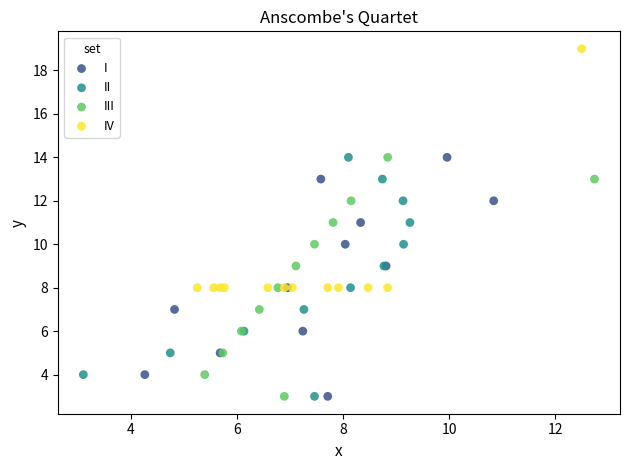

Which series reaches the maximum Y coordinate?

IV